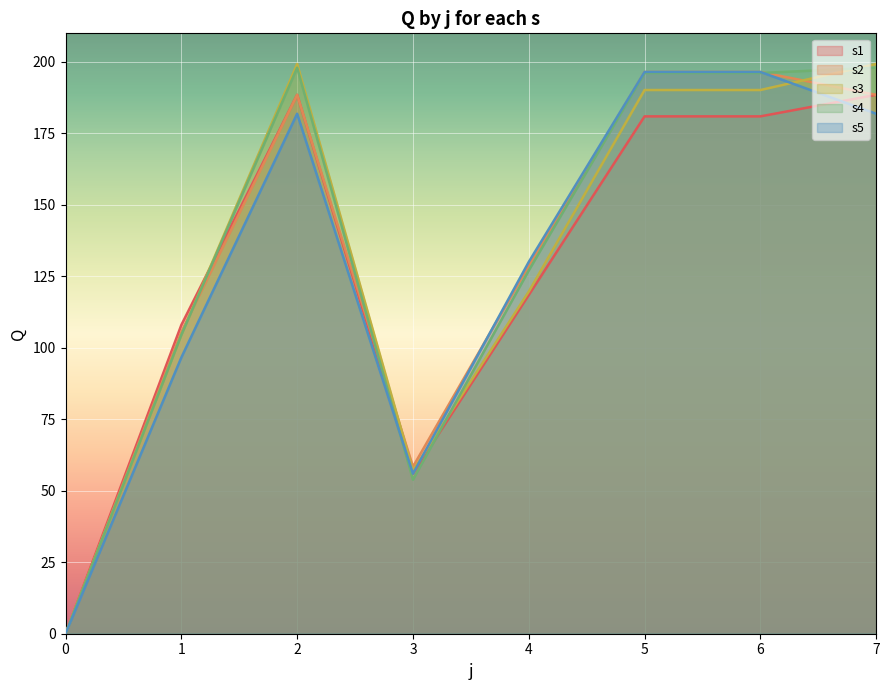

How many intersections are there between s2 and s1?

2